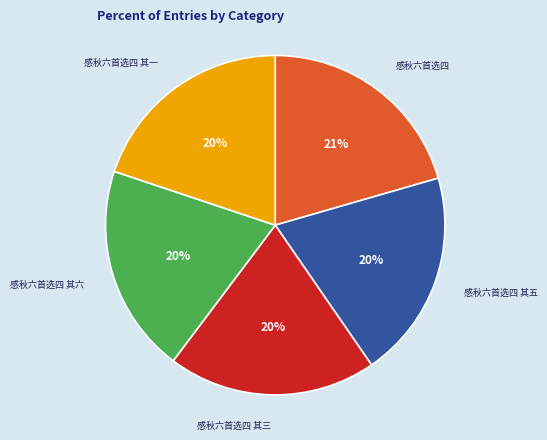

Count the number of slices in the pie.

5